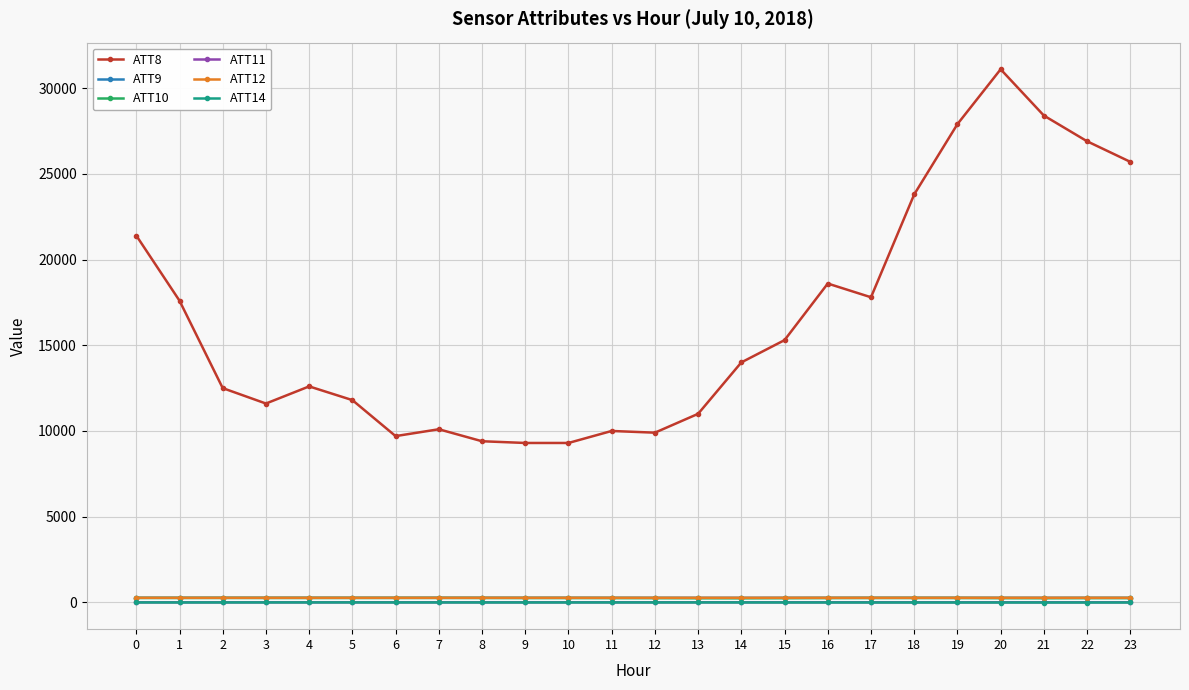

What is the total value across all series at 21?

29176.2